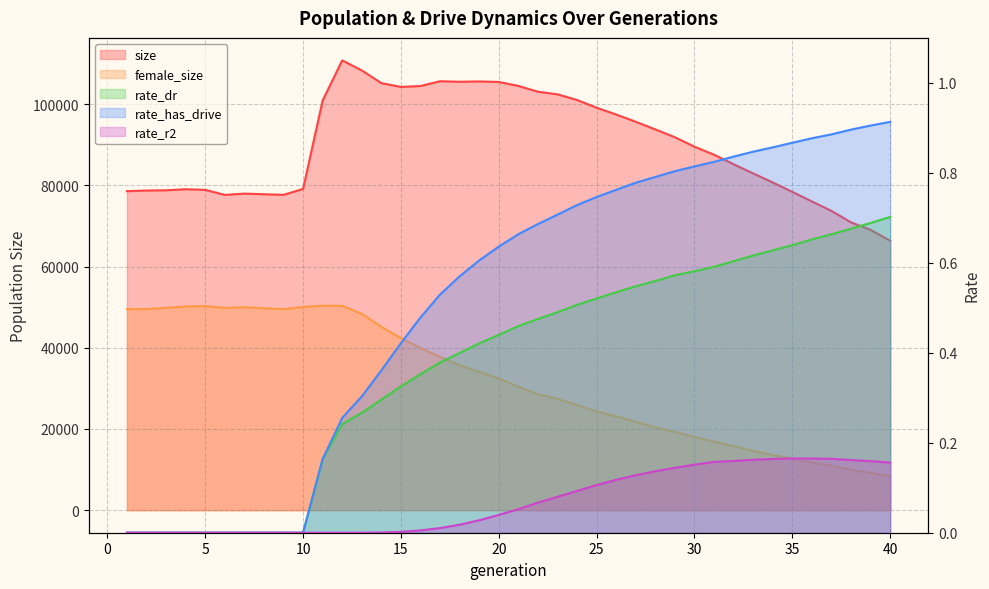

Rank the series at 16 from highest to lowest value.

size, female_size, rate_has_drive, rate_dr, rate_r2